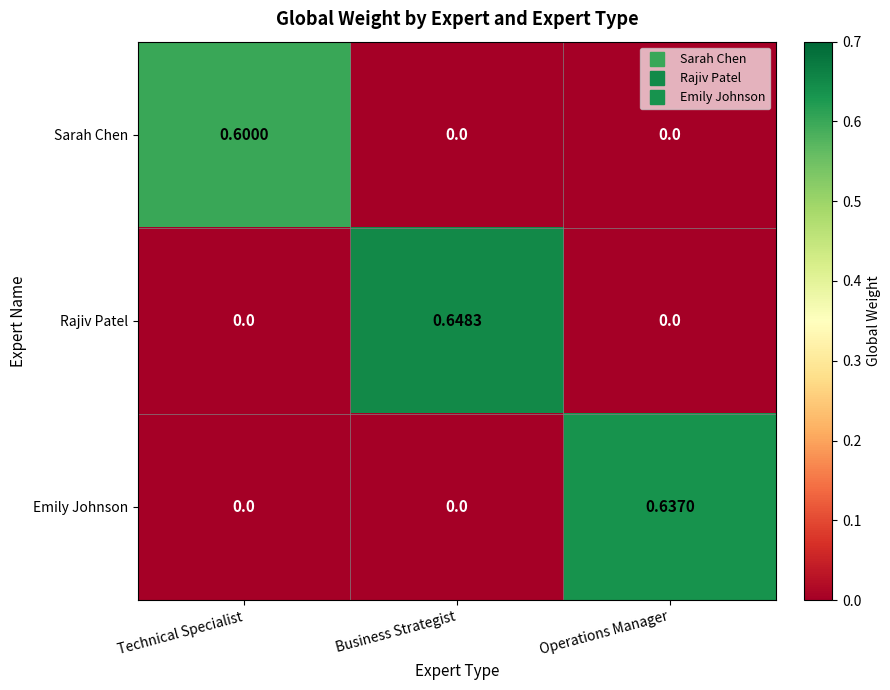

Which series has the largest range (max minus min)?

Rajiv Patel